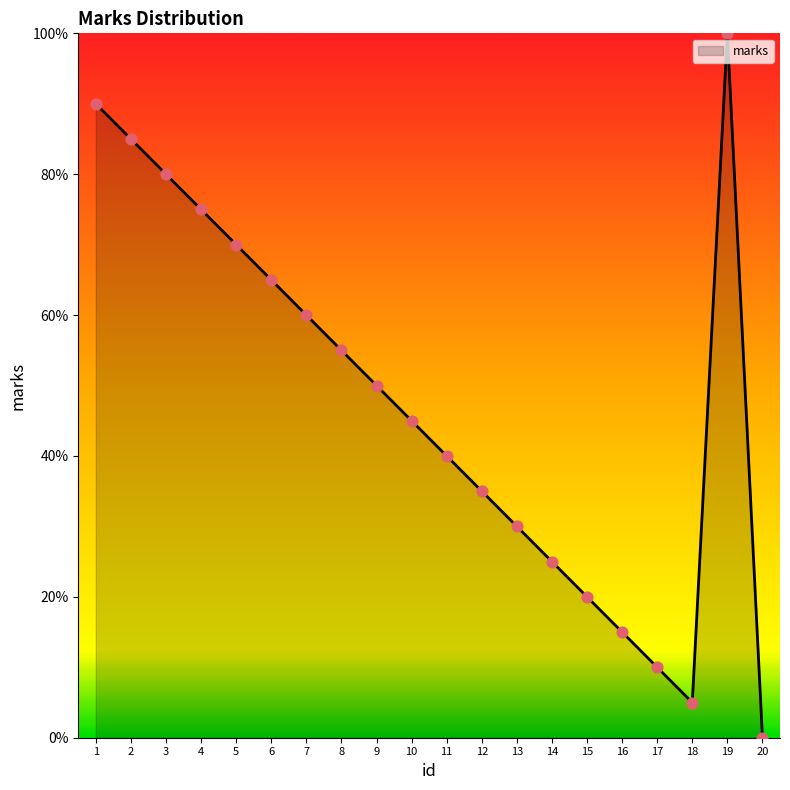

What is the change in value from 9 to 11?

-10